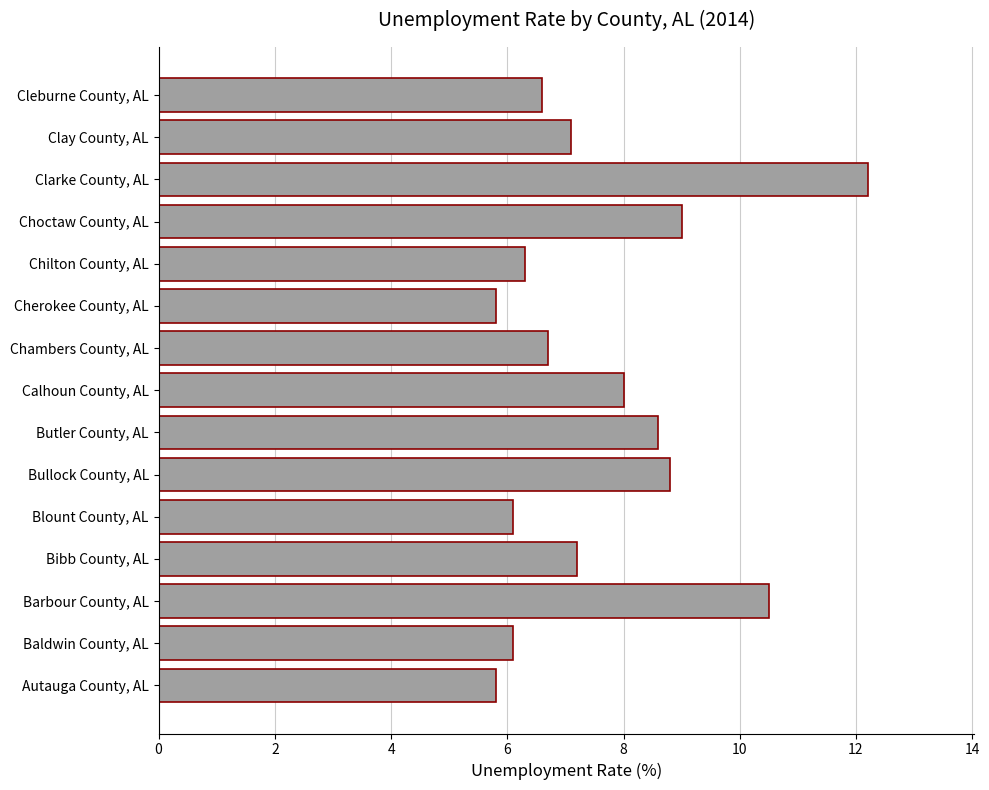

Which has a higher value, Cherokee County, AL or Clarke County, AL?

Clarke County, AL